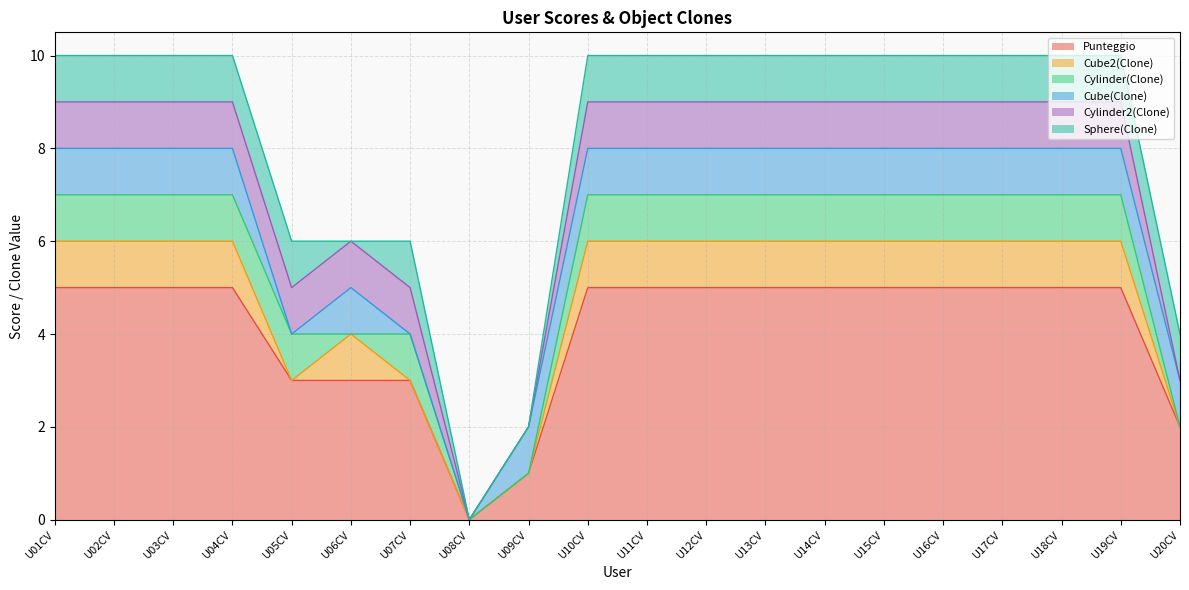

The Cube2(Clone) series shows 0 at U15CV. True or false?

False